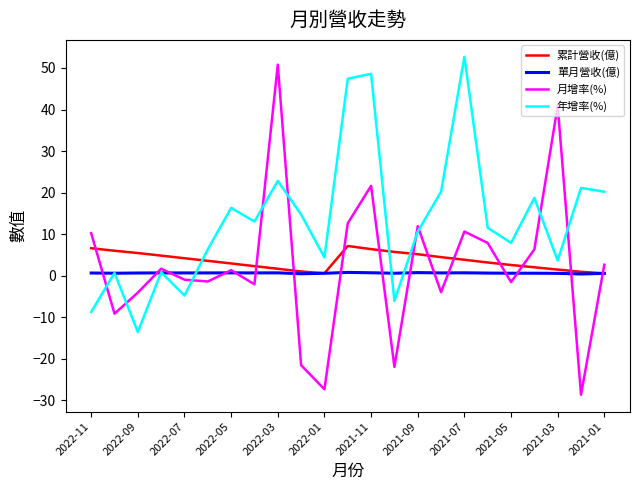

What is the greatest value displayed?

52.7